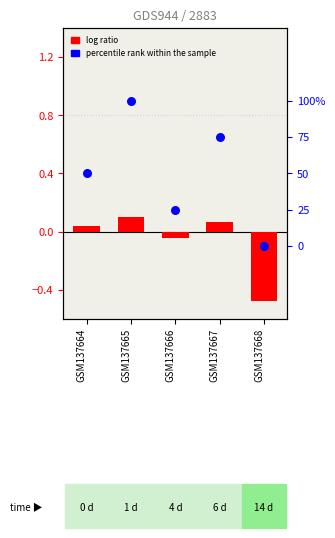

Which series has the largest total across all categories?

percentile rank within the sample